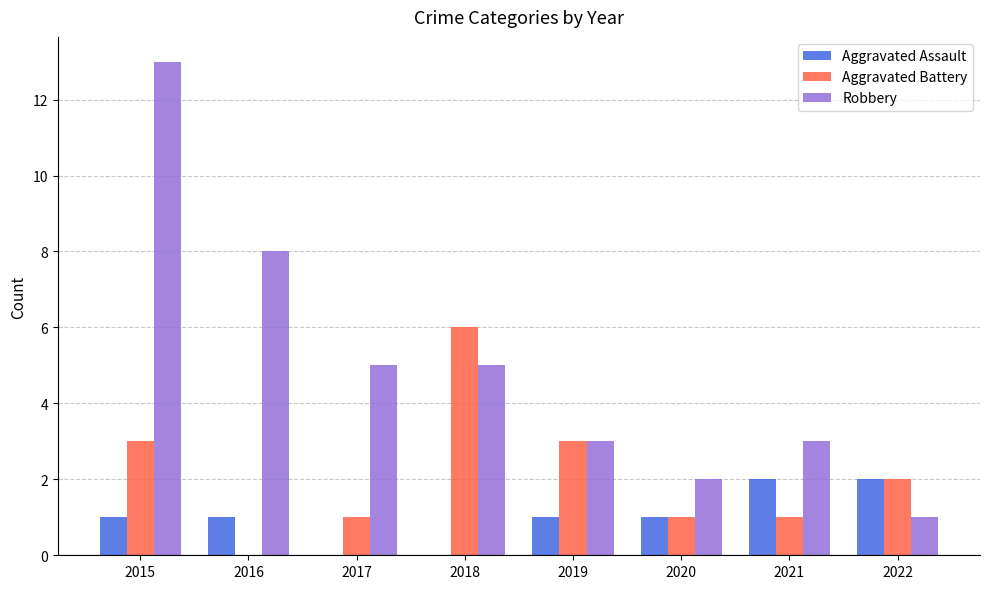

What is the average value of the Aggravated Battery series?

2